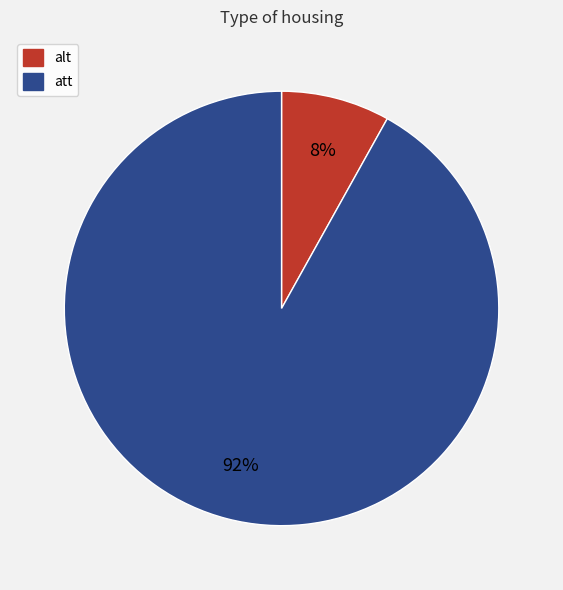

Is the sum of alt and att greater than half?

Yes